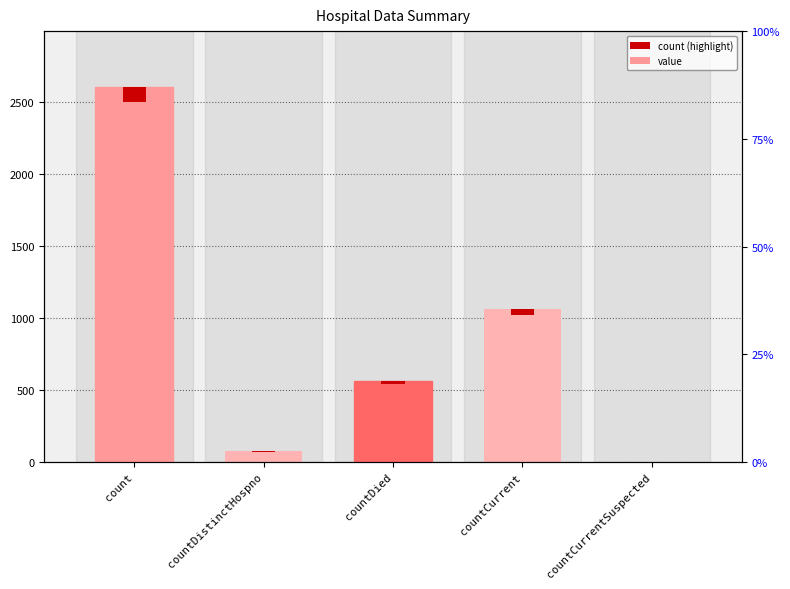

Reading left to right, transcribe all the data shown in this chart.

2599	74	562	1060	0